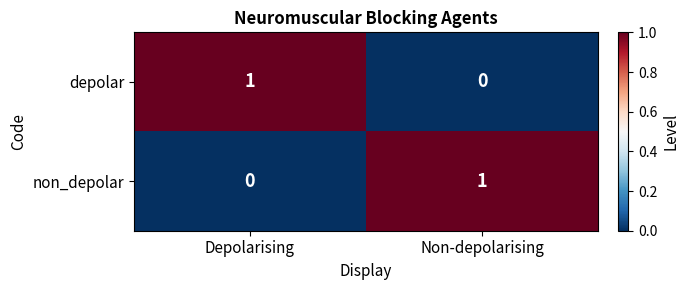

What is the greatest value displayed?

1